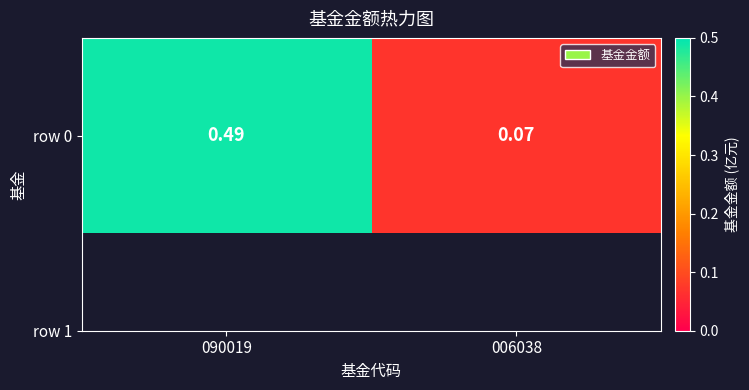

List the labels in order of value, largest first.

090019, 006038